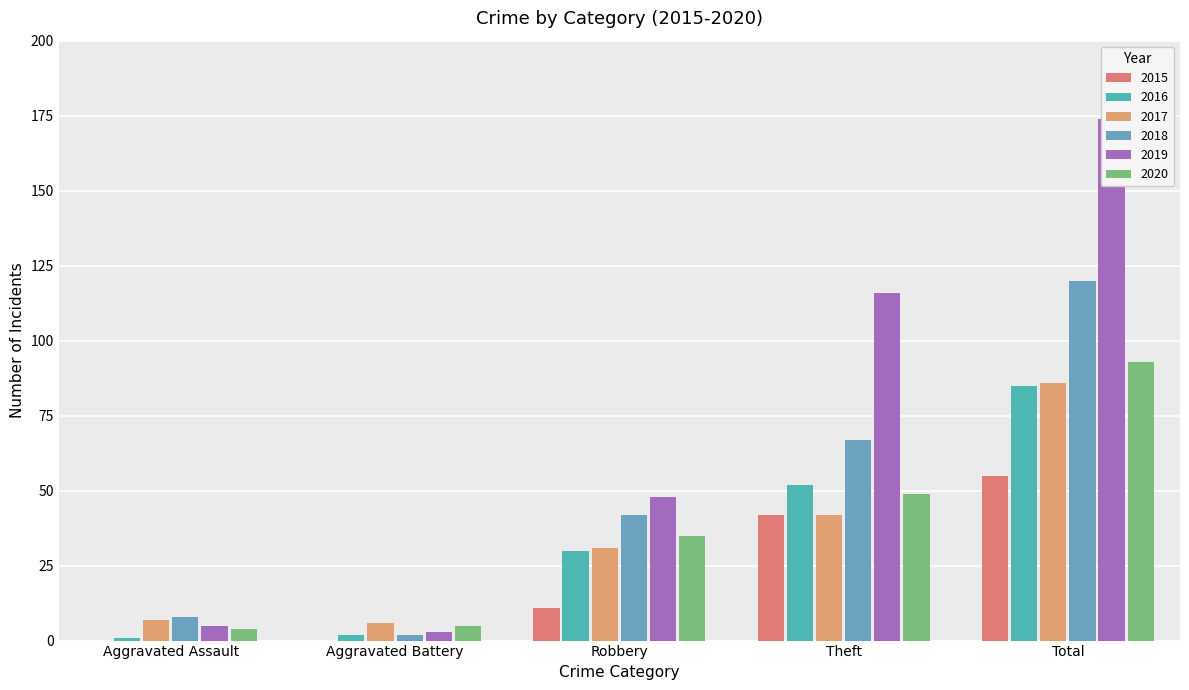

What is the difference between the highest and lowest values at Robbery?

37